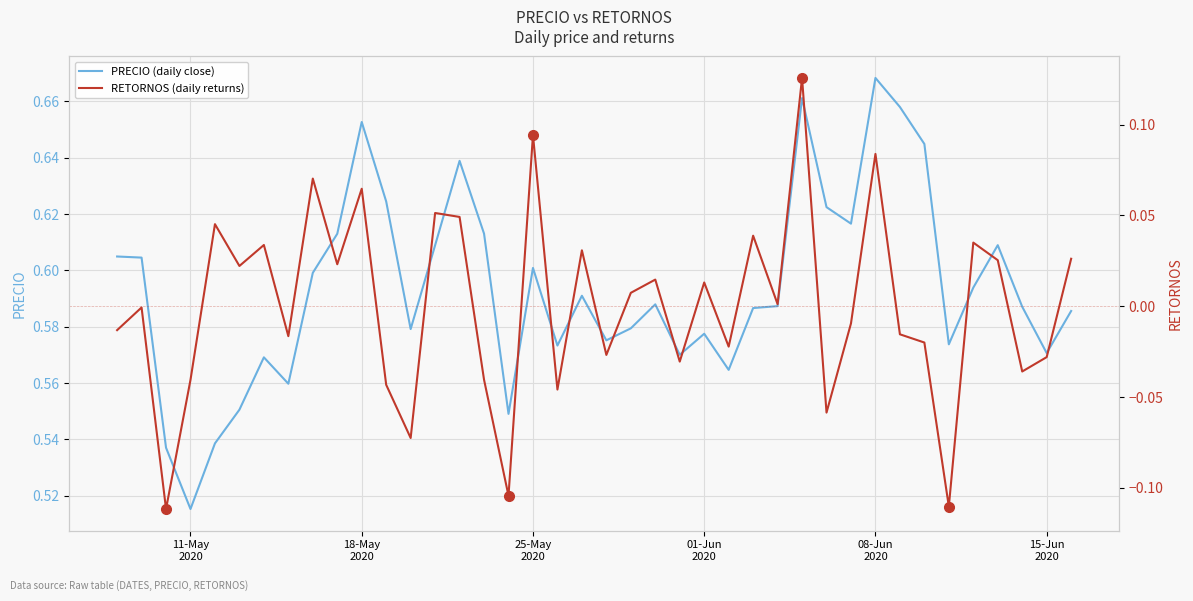

How many lines are shown in the chart?

2